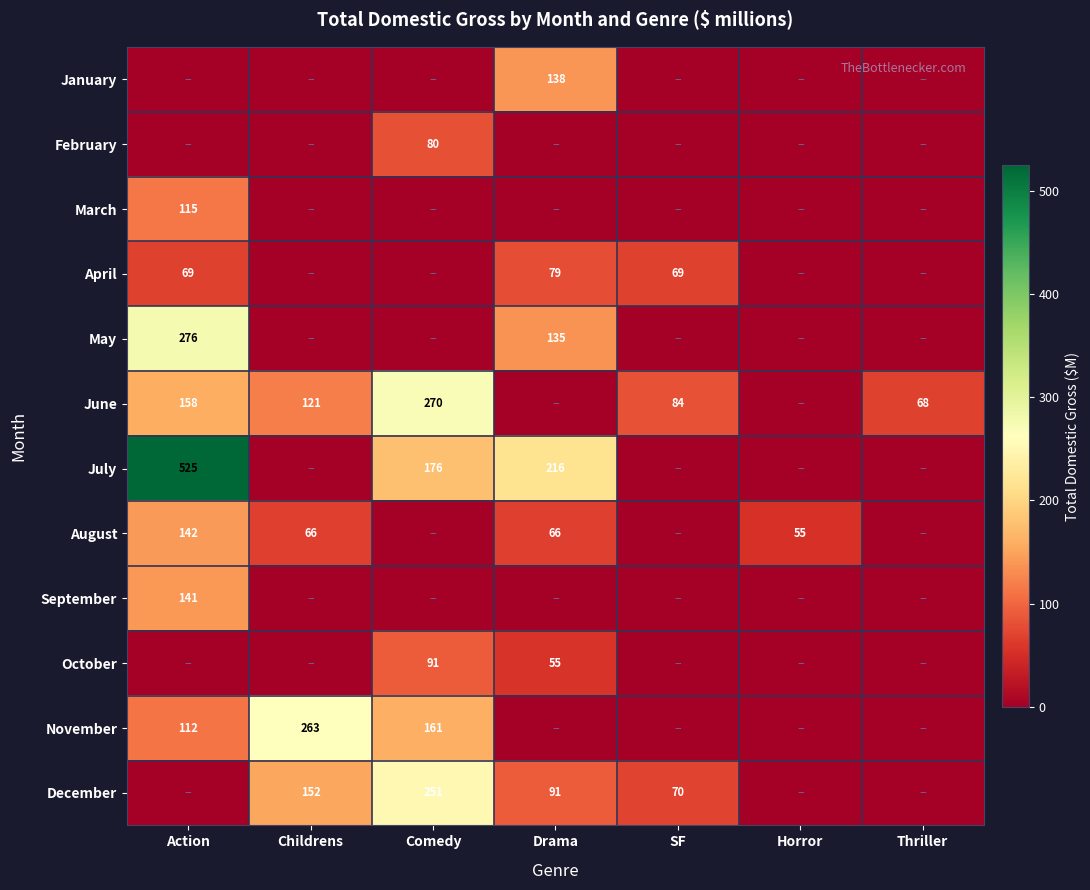

Which category has the lowest value across all series?

Action